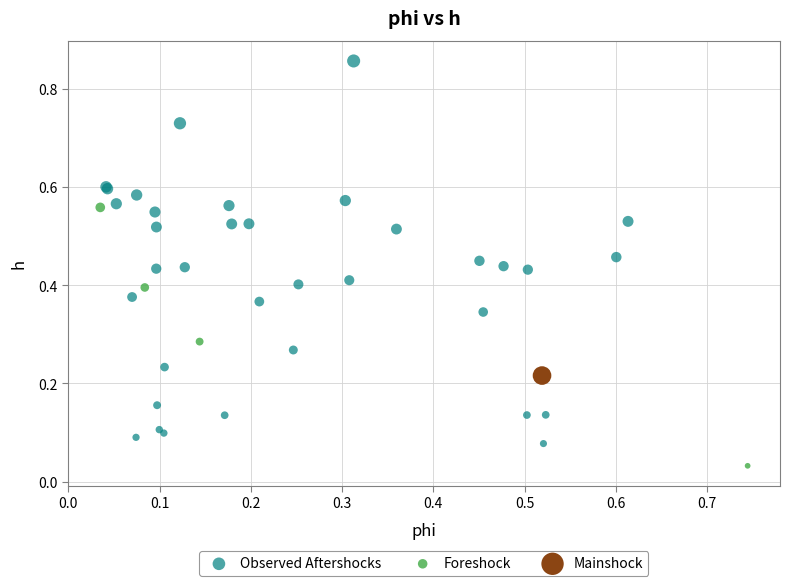

What are all the series names shown in the legend?

Observed Aftershocks, Foreshock, Mainshock